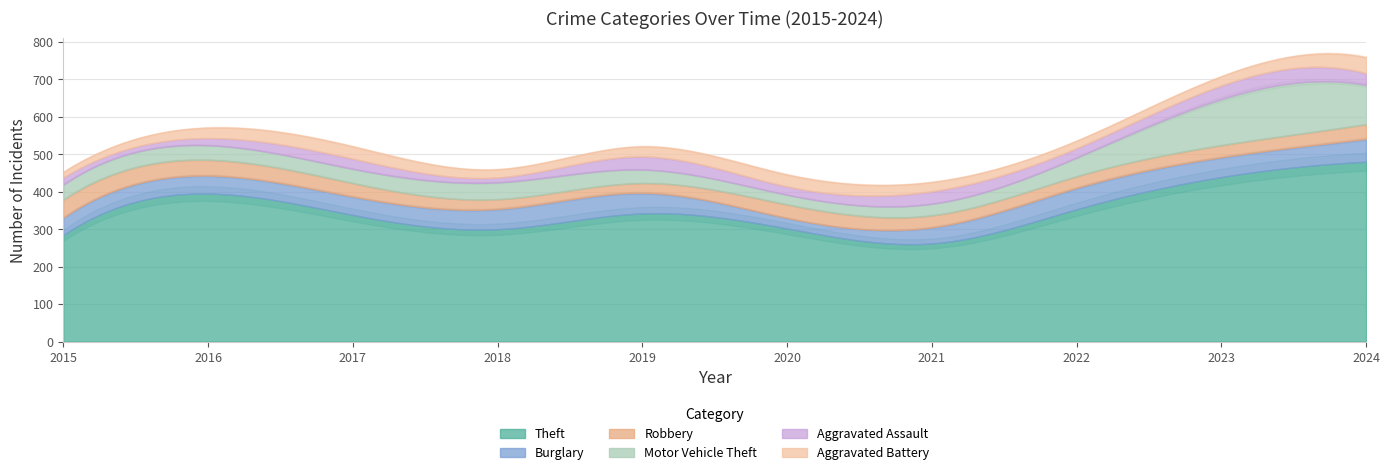

At which category is the sum across all series the highest?

2024